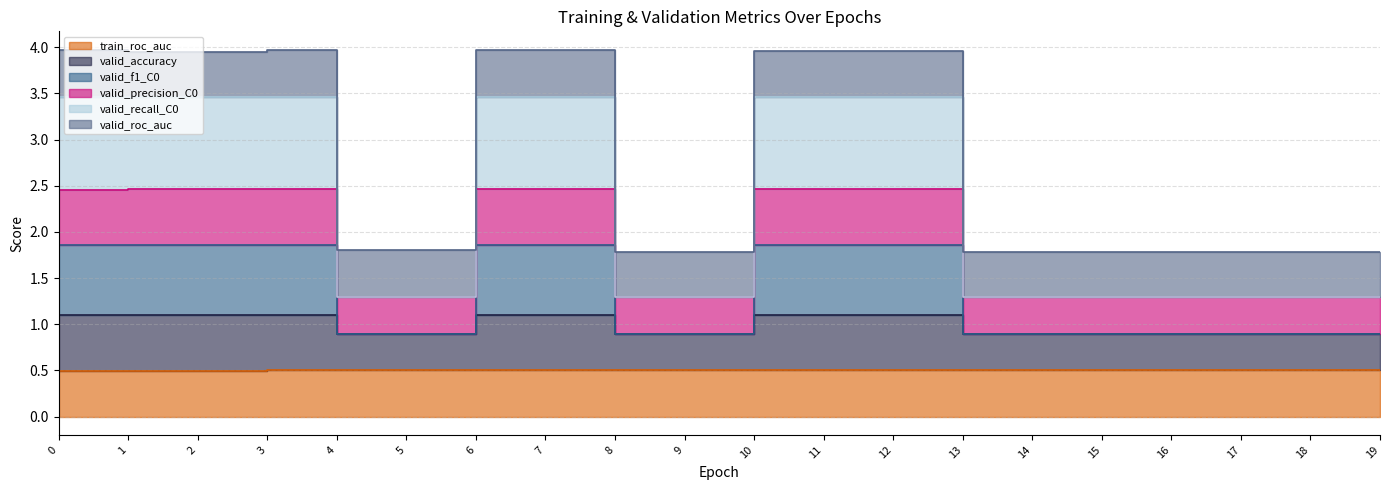

How many valid_f1_C0 values are between 1 and 2?

11